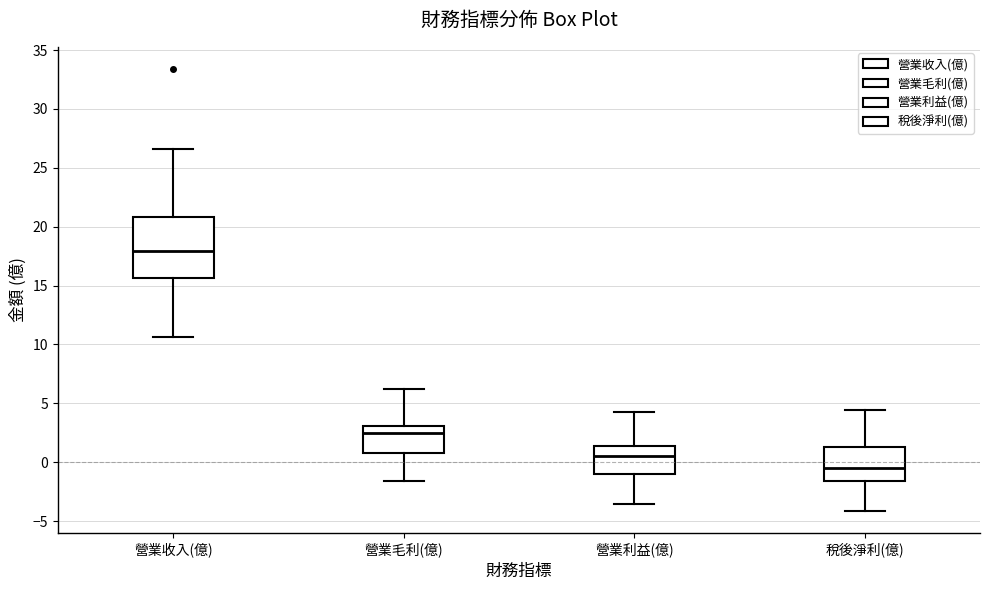

Where is the lower edge of the box for 營業收入(億) on the y-axis? The values are not printed on the chart, so give them approximately, as read against the axis.

15.5